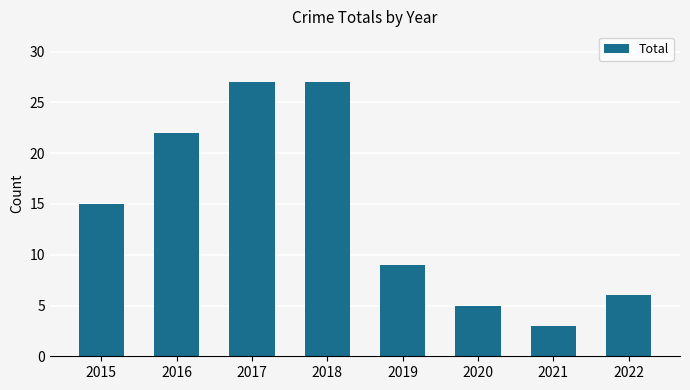

Are the bars horizontal?

No